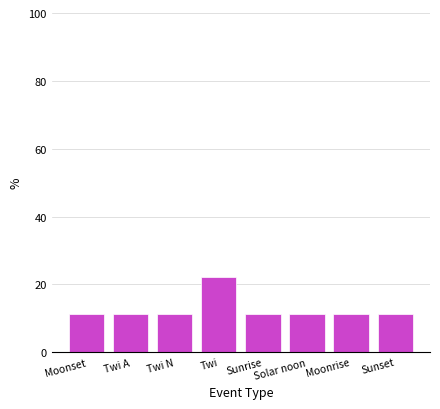

What is the label of the 1st bar from the right?

Sunset